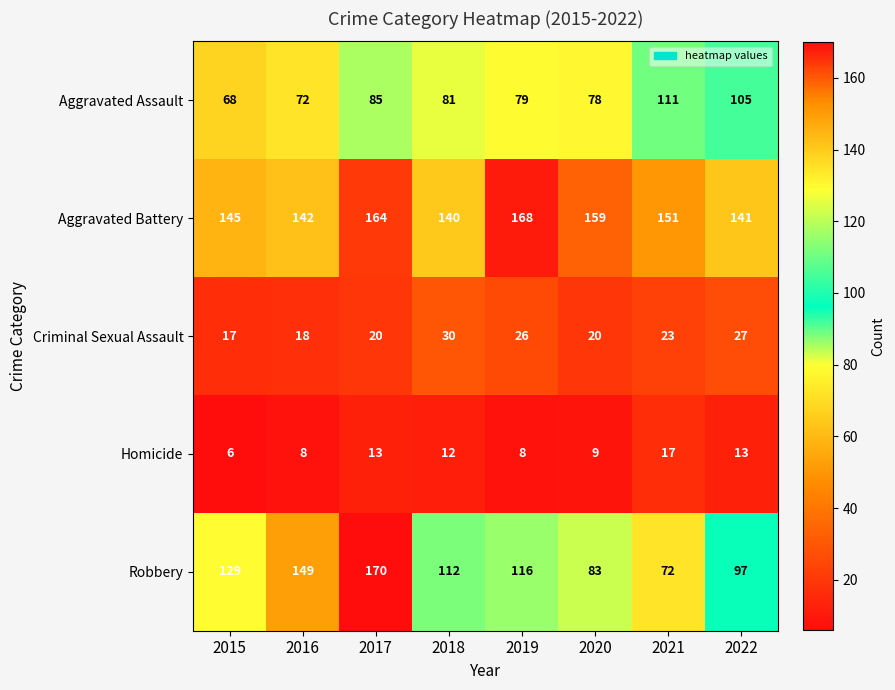

True or false: Homicide has a value of 13 at 2017.

True